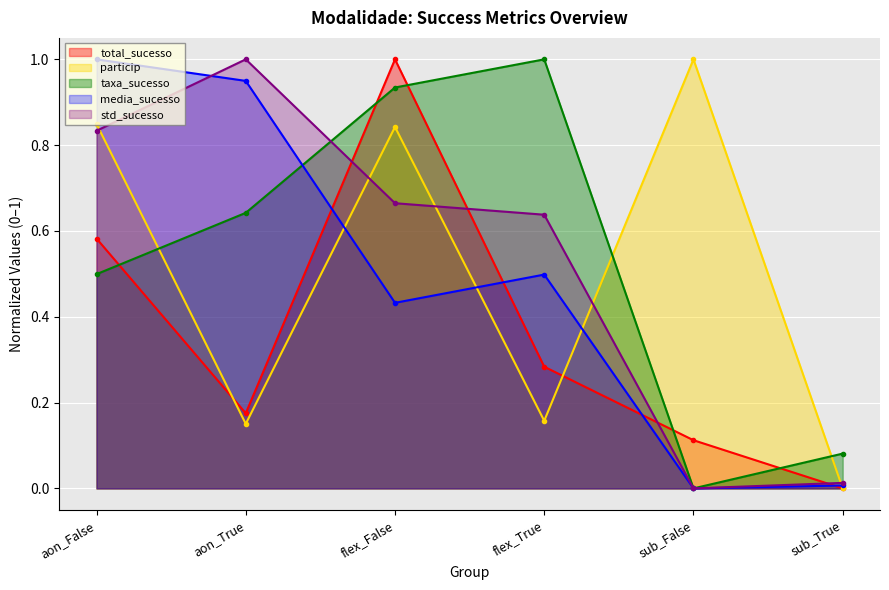

Reading left to right, list all the values displayed in this chart.

total_sucesso: 0.6	0.2	1.0	0.3	0.1	0.0
particip: 0.8	0.2	0.8	0.2	1.0	0.0
taxa_sucesso: 0.5	0.6	0.9	1.0	0.0	0.1
media_sucesso: 1.0	0.9	0.4	0.5	0.0	0.0
std_sucesso: 0.8	1.0	0.7	0.6	0.0	0.0